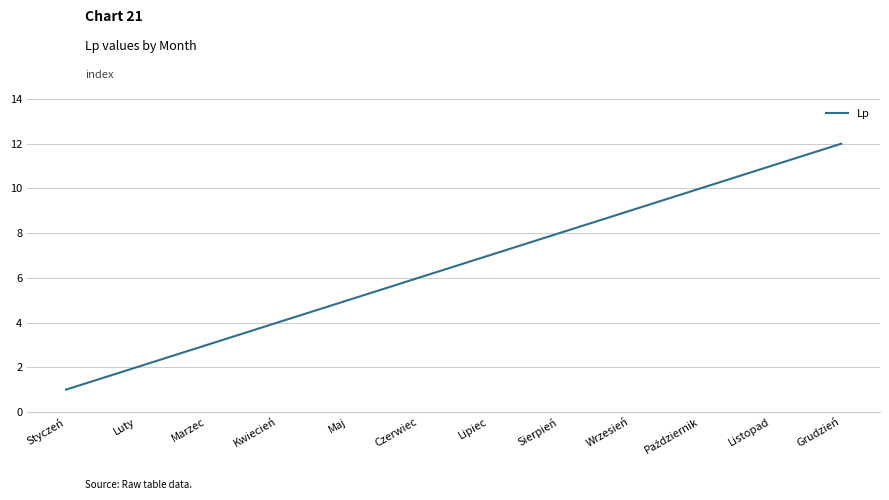

What position from the right is Wrzesień?

4